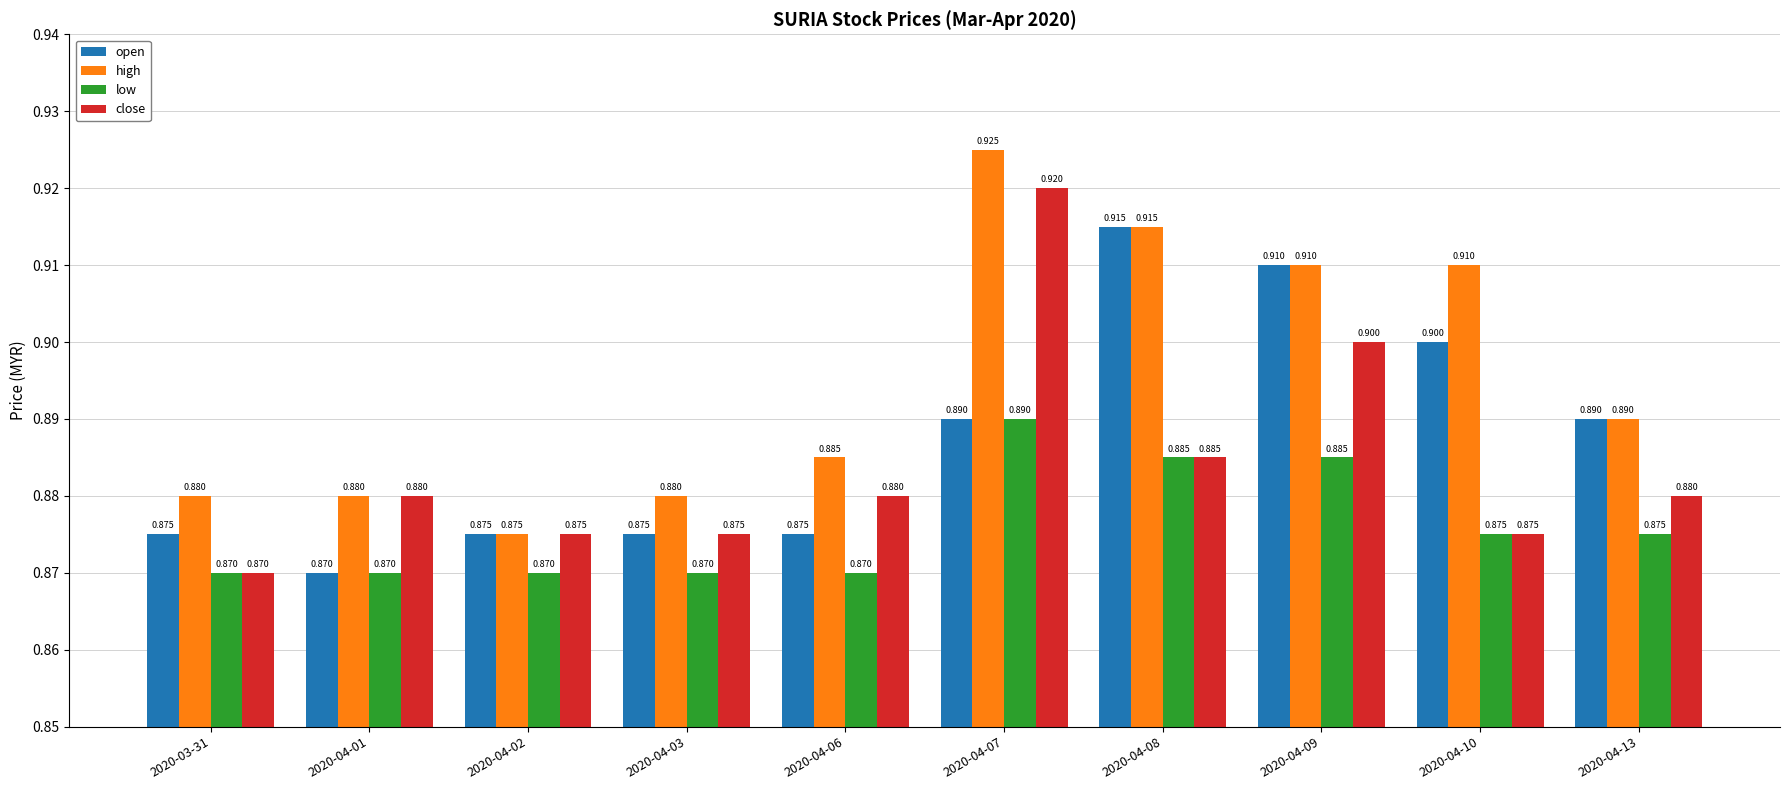

Rank the series by their maximum value, from highest to lowest.

high, close, open, low